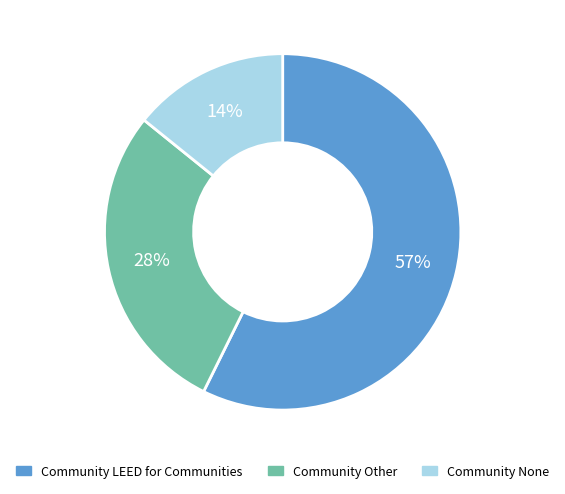

The Community LEED for Communities slice represents 57% of the pie. True or false?

True